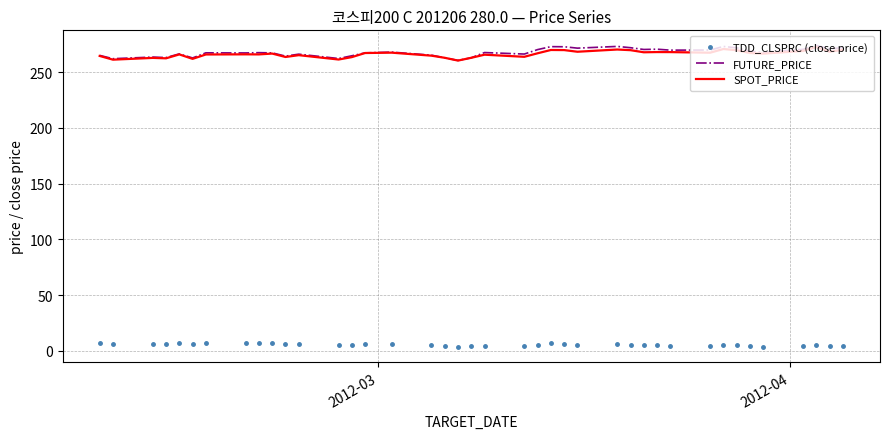

At how many categories does at least one series exceed 13?

40